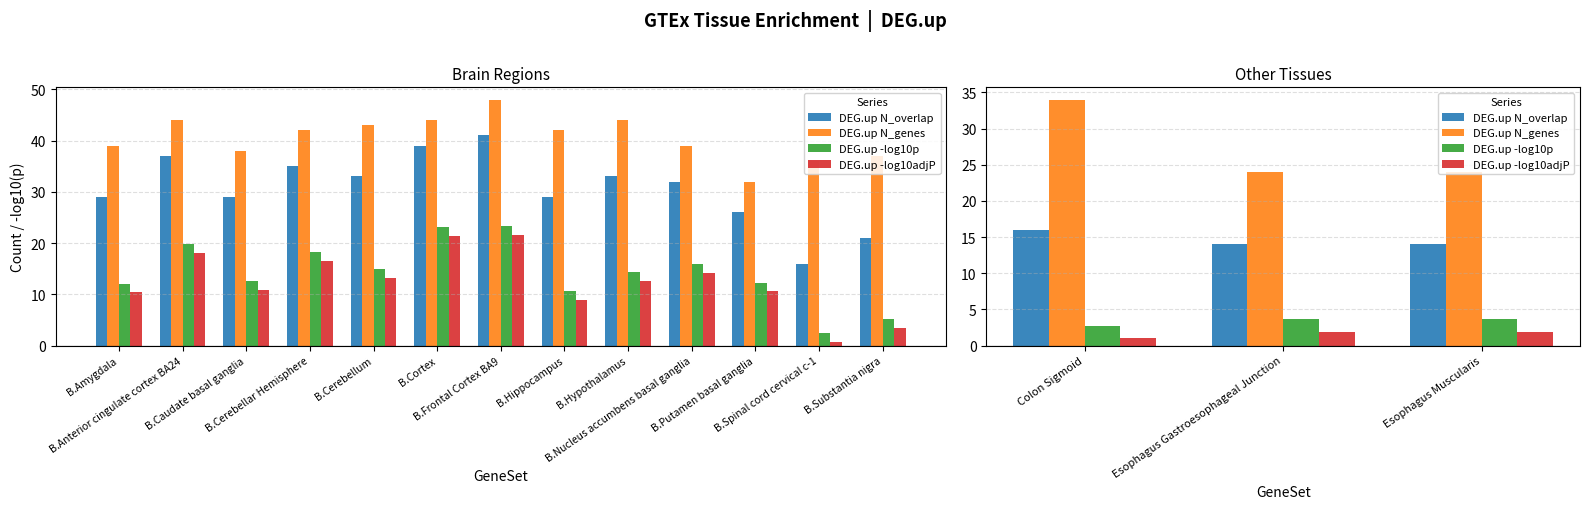

The DEG.up -log10p series shows 4.7 at Colon Sigmoid. True or false?

False